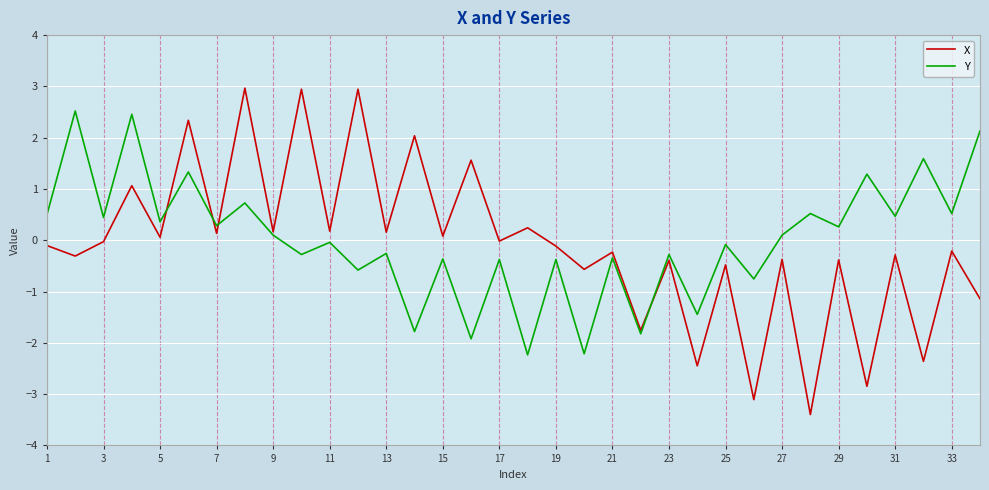

List the series in order of their peak value, highest first.

X, Y